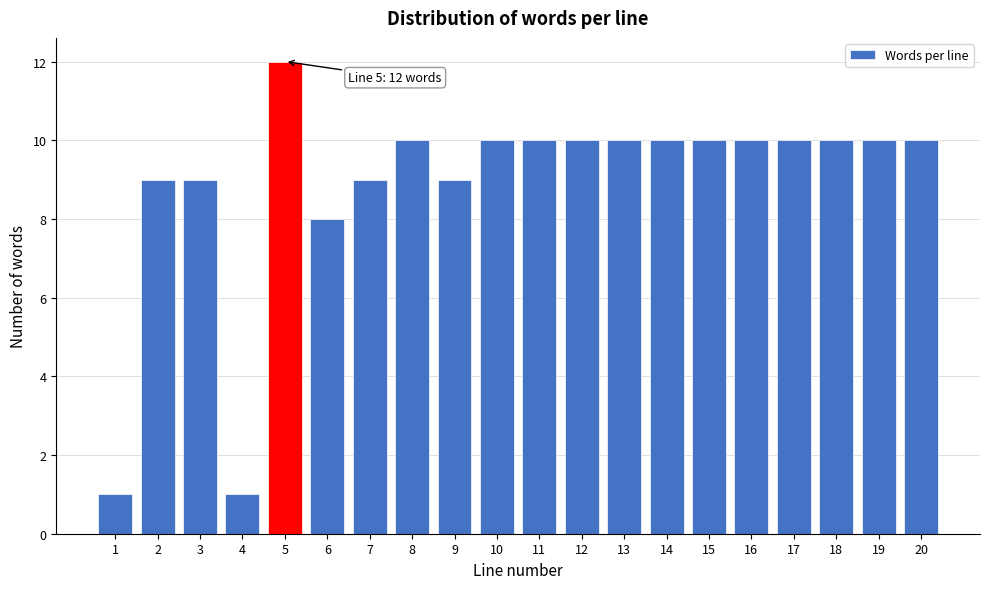

Reading right to left, transcribe all the data shown in this chart.

10	10	10	10	10	10	10	10	10	10	10	9	10	9	8	12	1	9	9	1